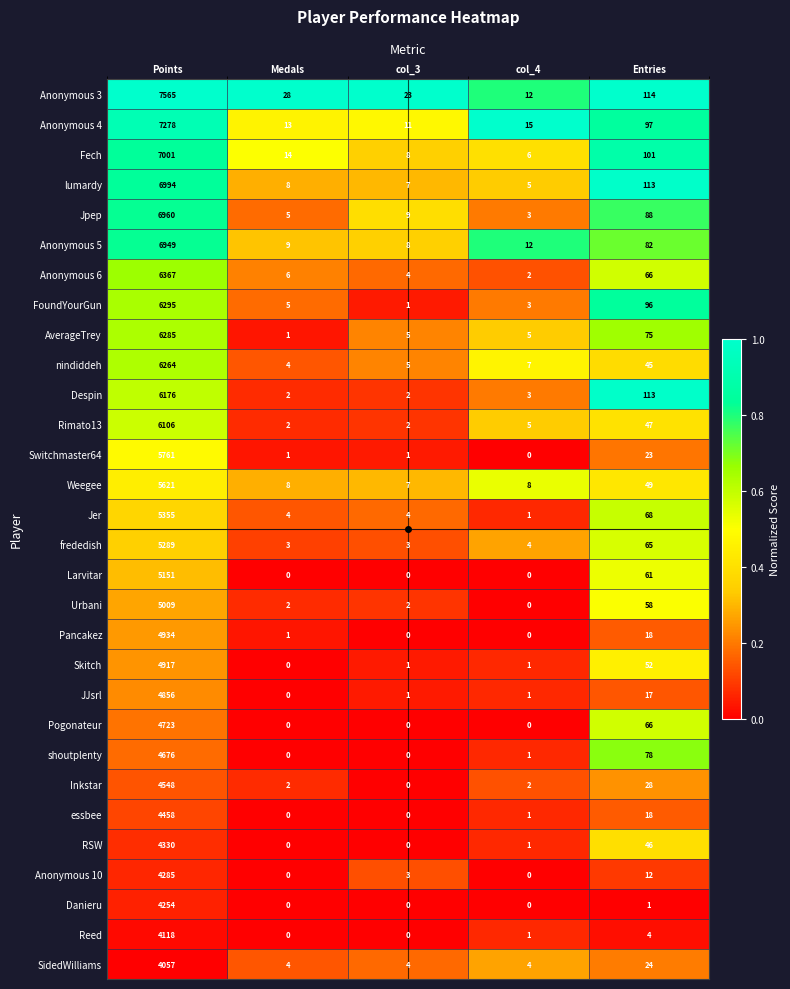

At which label does Inkstar first exceed 2?

Points